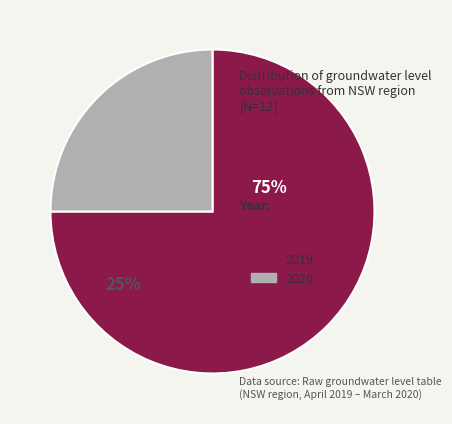

Which slice is the smallest?

2020